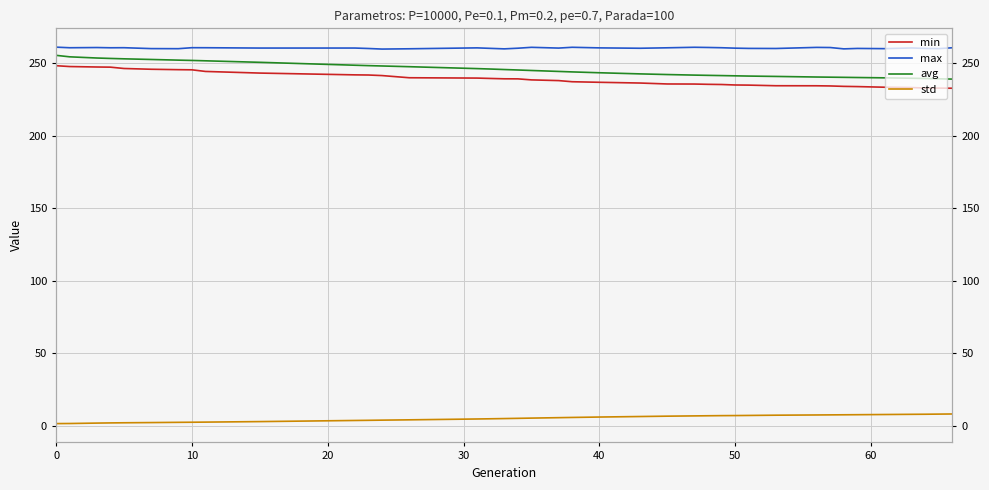

What is the minimum value shown in the chart?

1.6